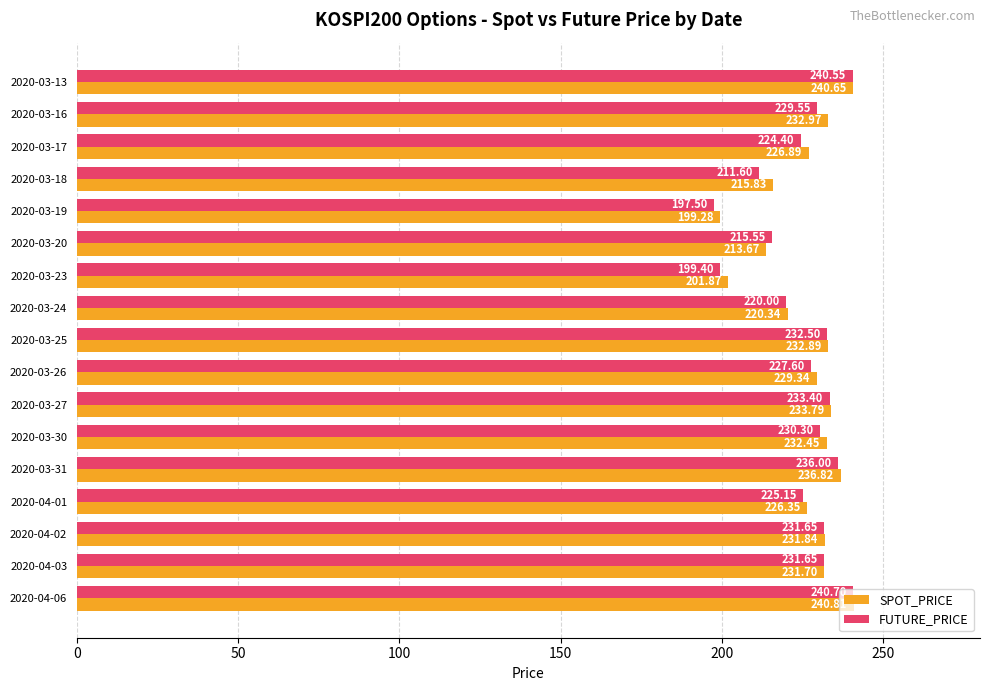

What are all the series names shown in the legend?

SPOT_PRICE, FUTURE_PRICE